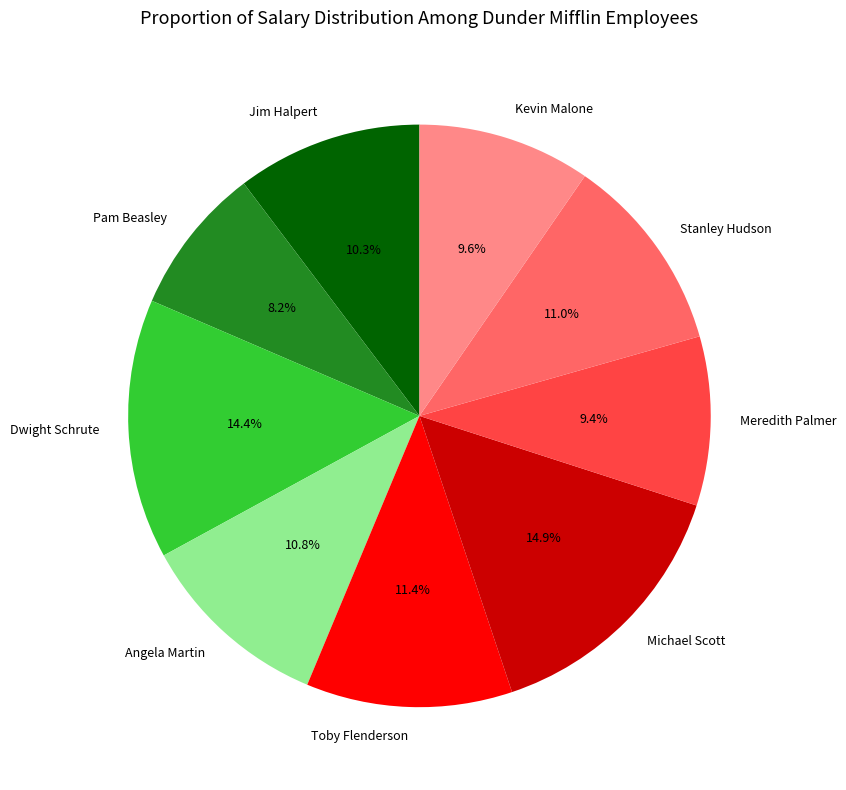

Which has a higher value, Stanley Hudson or Meredith Palmer?

Stanley Hudson